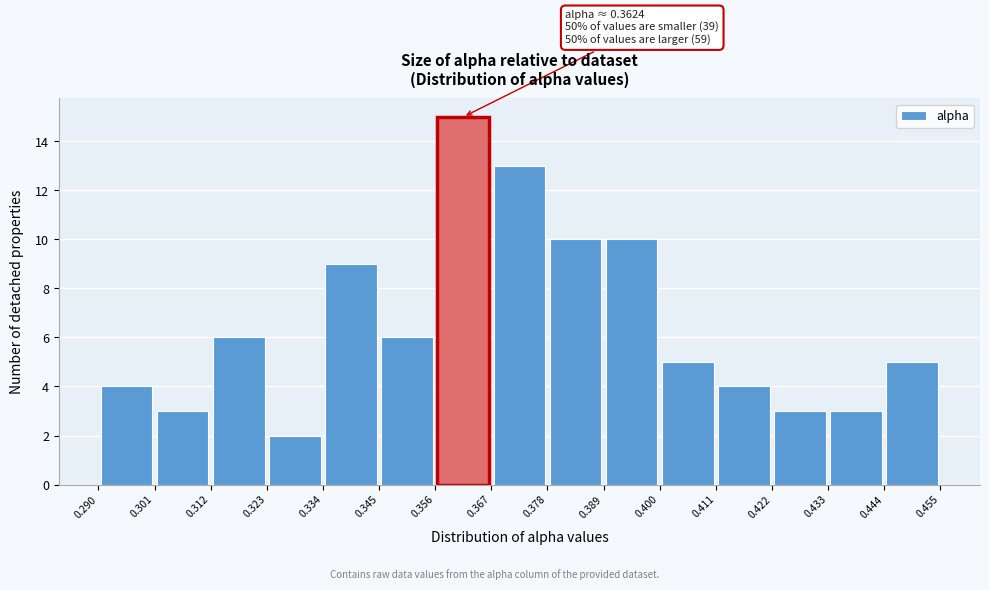

Which range on the x-axis has the tallest bar?

0.356 to 0.367